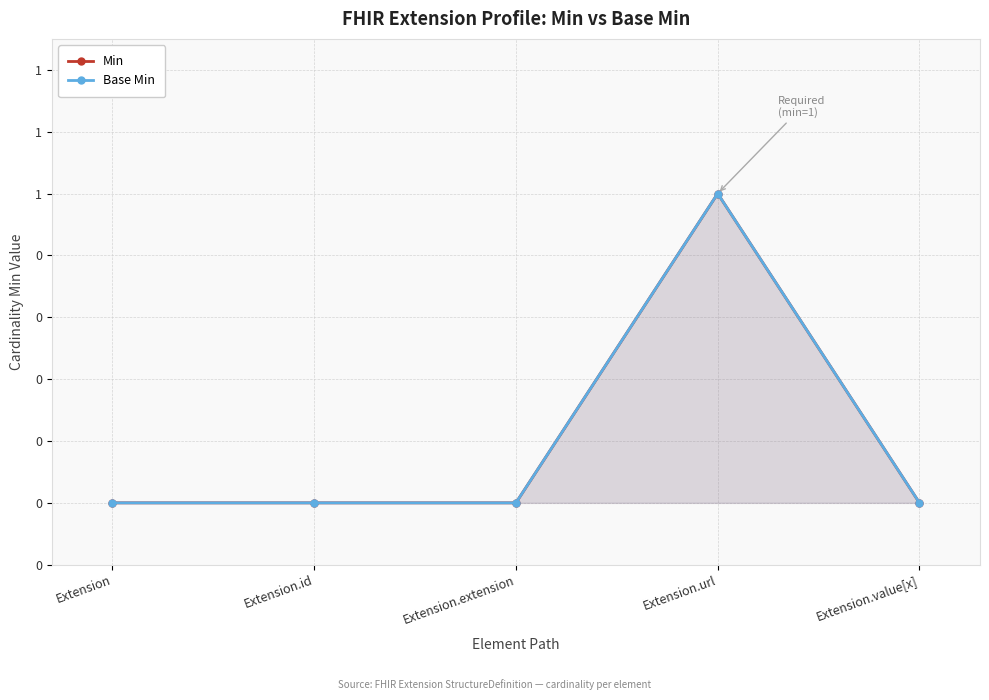

Which category has the highest value in the Min series?

Extension.url